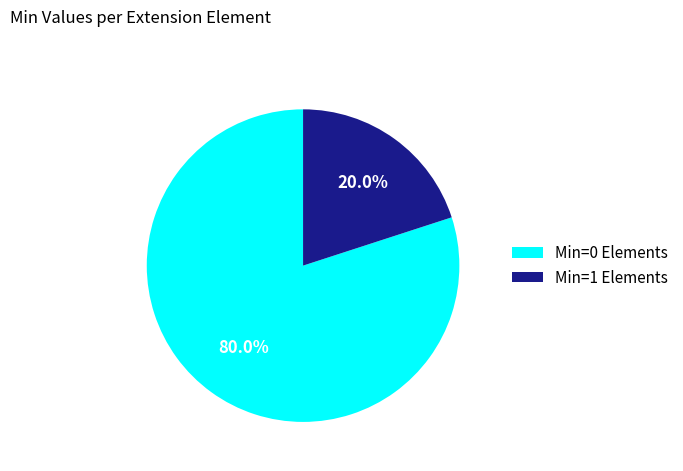

What percentage is NOT represented by Min=0 Elements?

20.0%